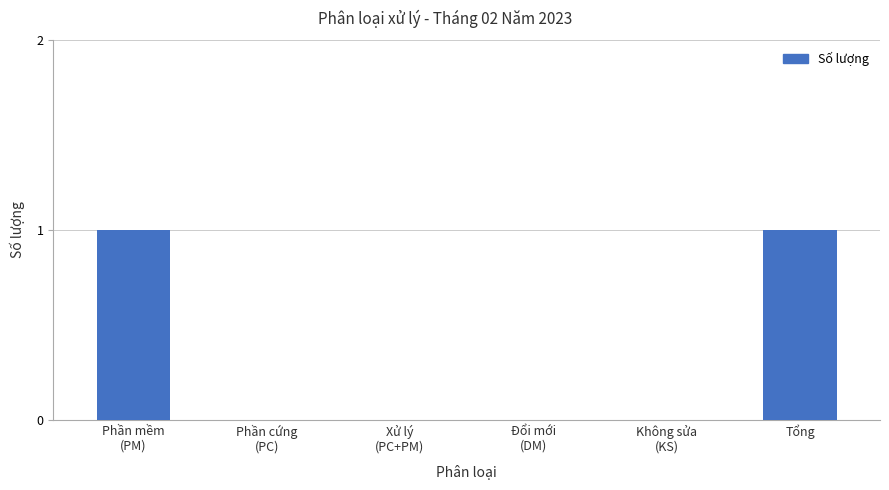

How many categories are shown in the chart?

6